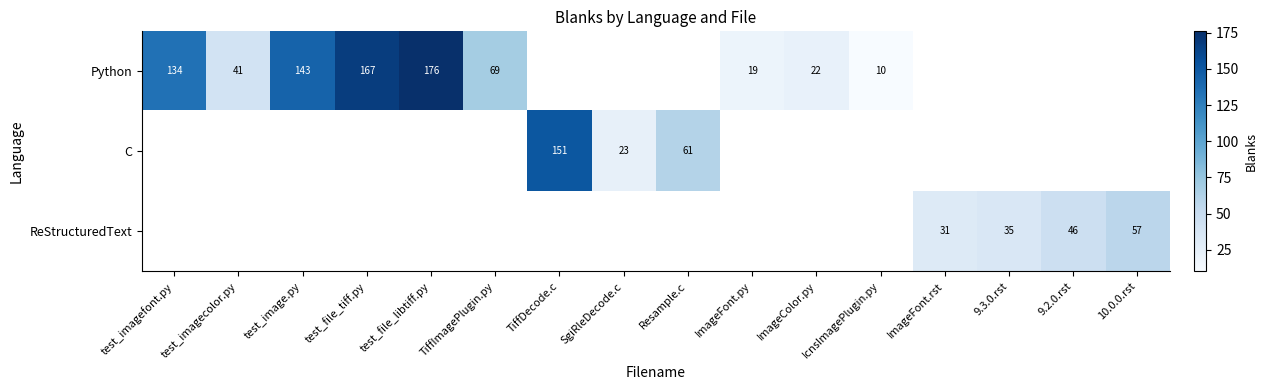

Is it true that ReStructuredText equals 57 at 10.0.0.rst?

True